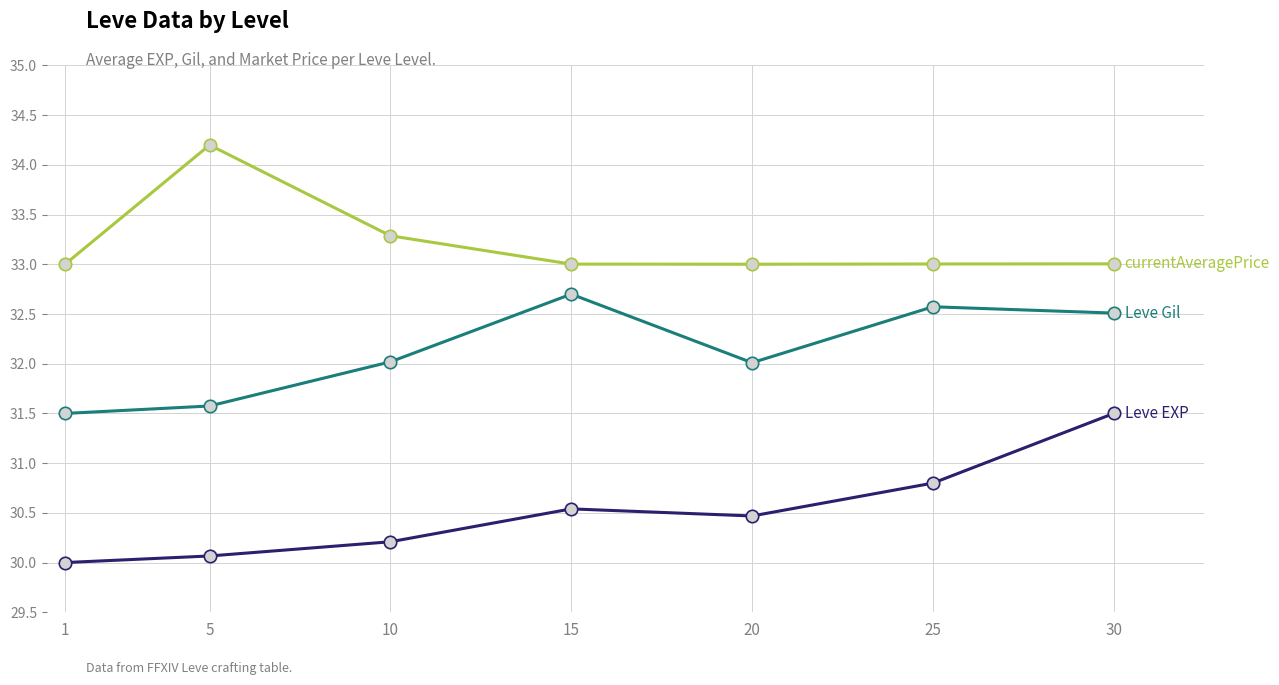

What is the total value across all series at 15?

96.2